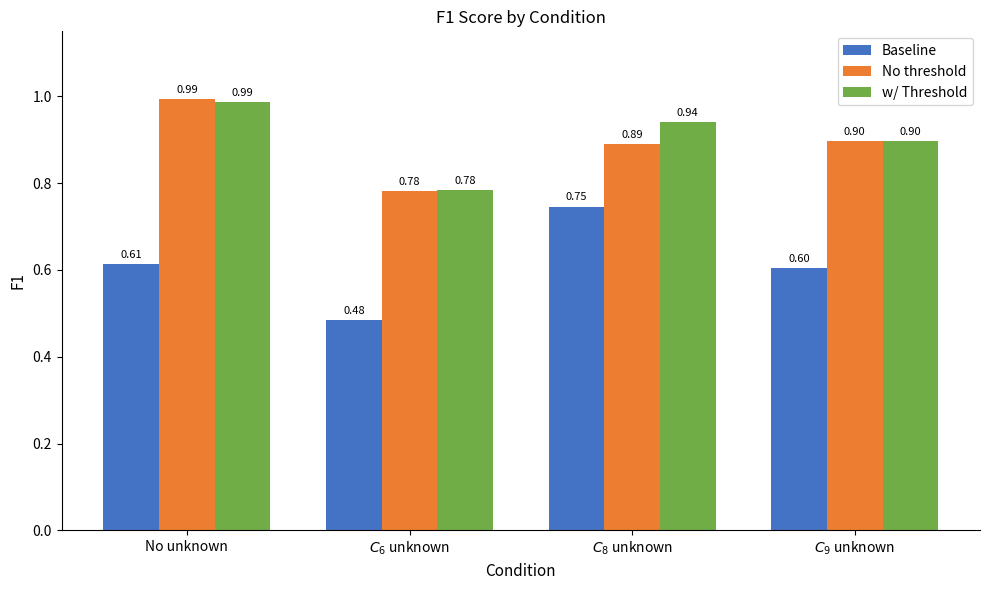

At how many categories does at least one series exceed 0?

4